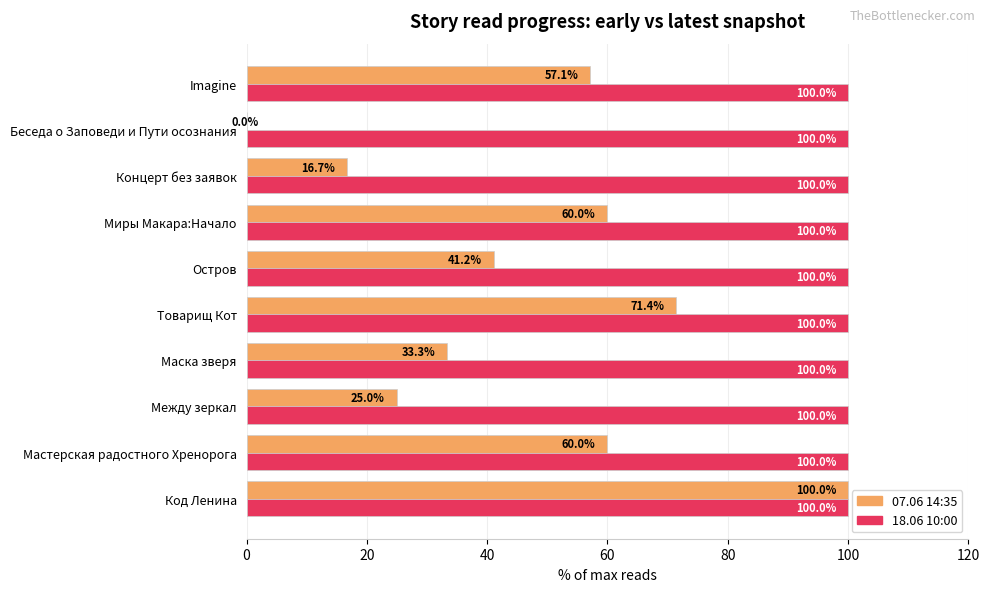

Where is 07.06 14:35 nearest to the value 50?

Imagine